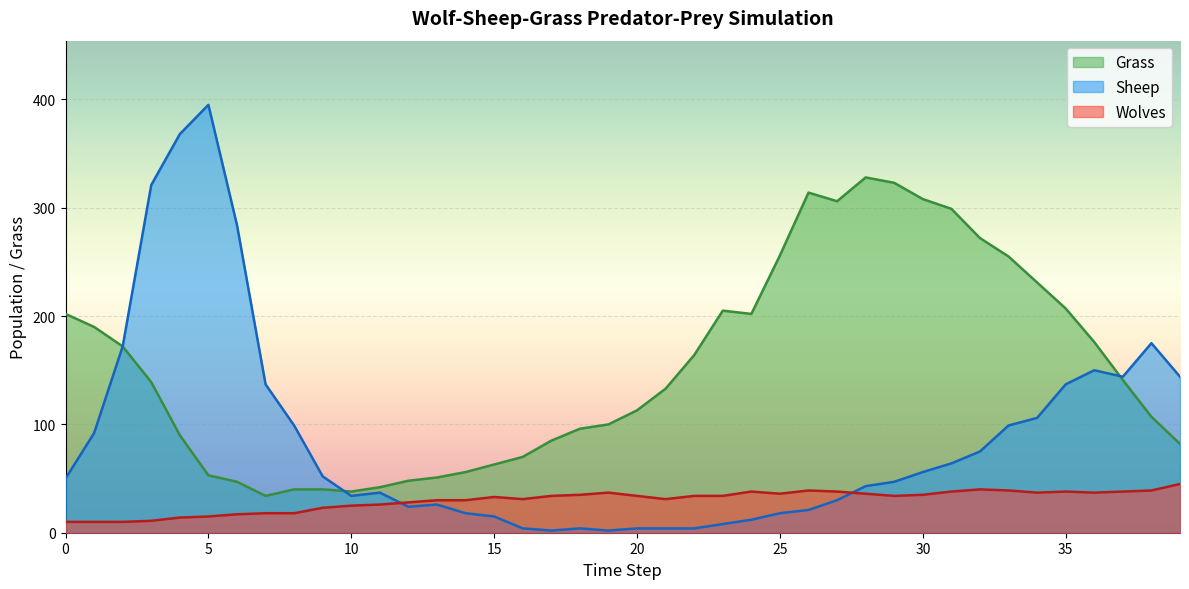

What is the sum of the Grass values at 23 and 21?

338